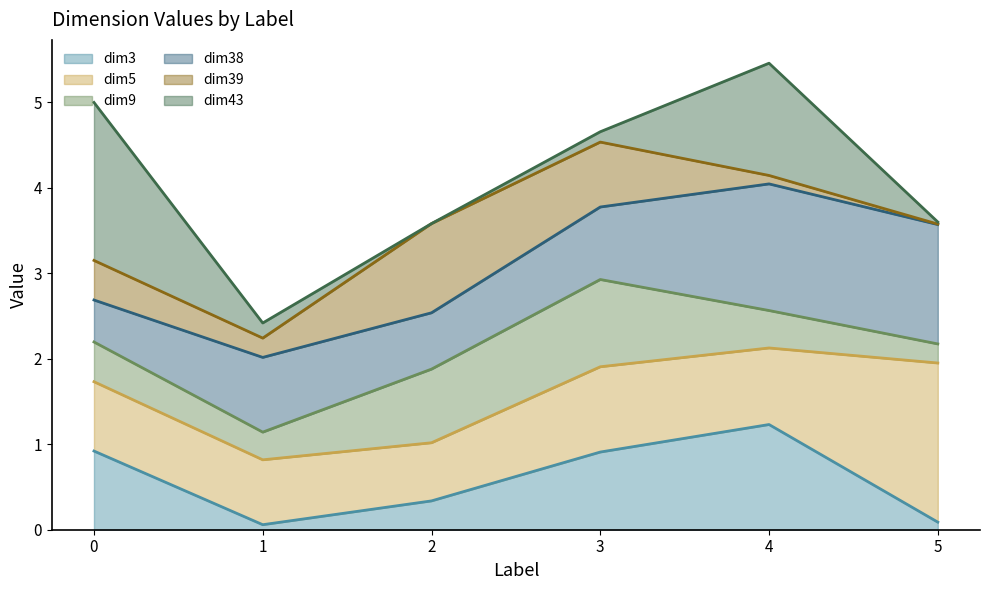

How many values in the dim9 line series exceed 2?

4